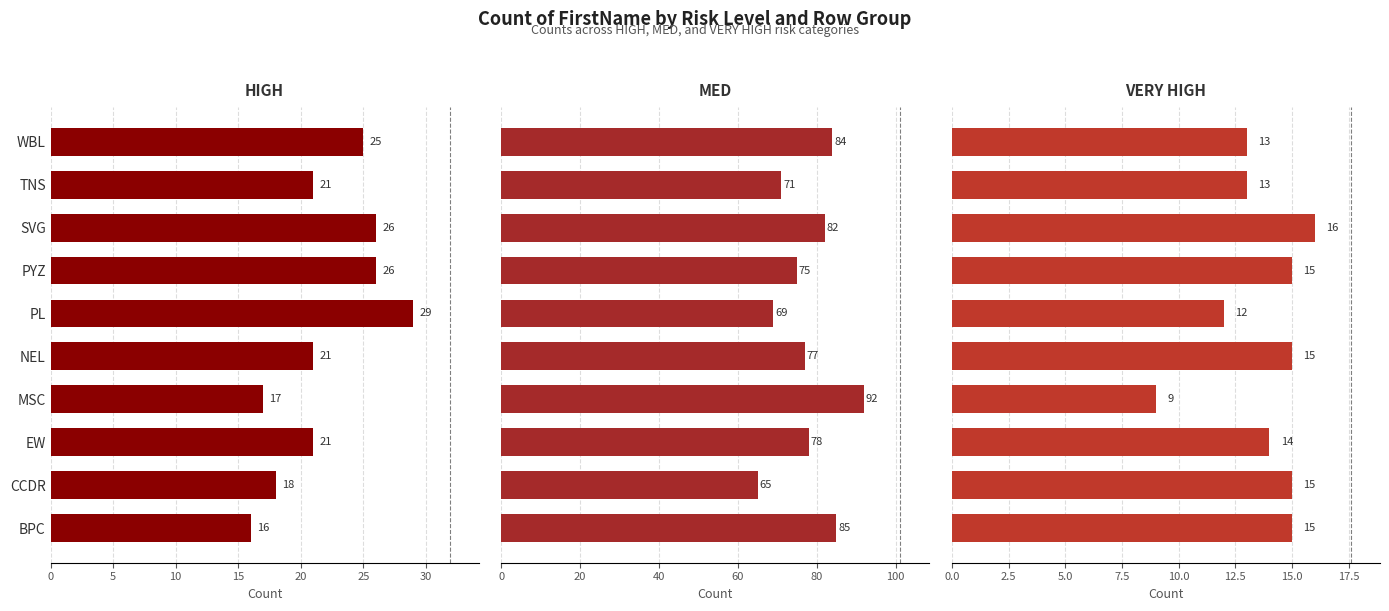

How many categories are shown in the chart?

10